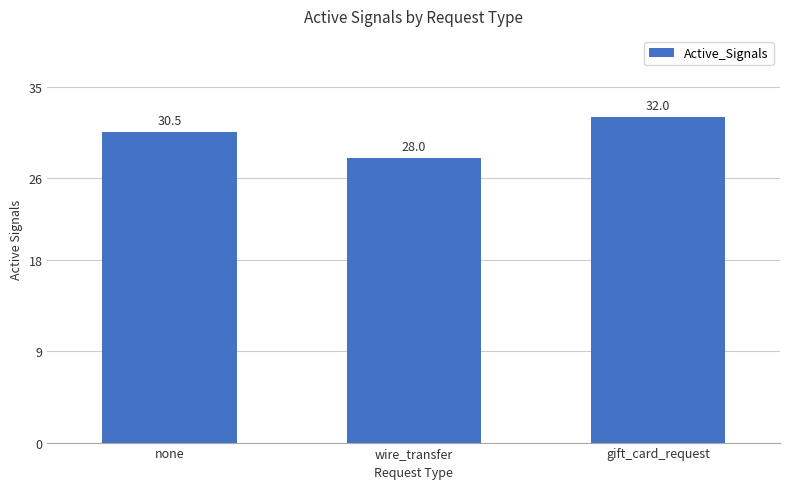

What is the label of the 3rd bar from the right?

none